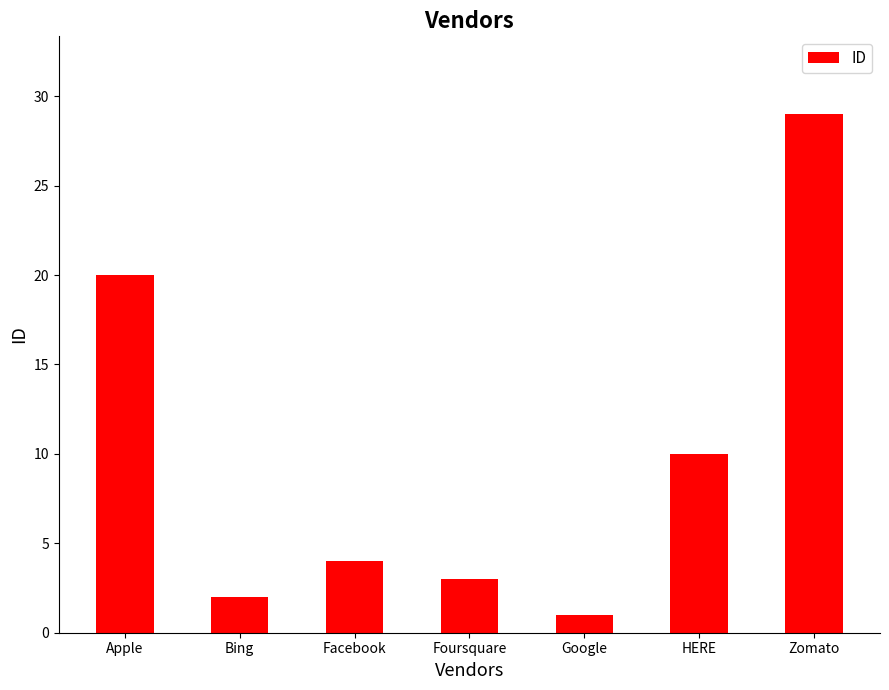

Rank the categories by value from lowest to highest.

Google, Bing, Foursquare, Facebook, HERE, Apple, Zomato